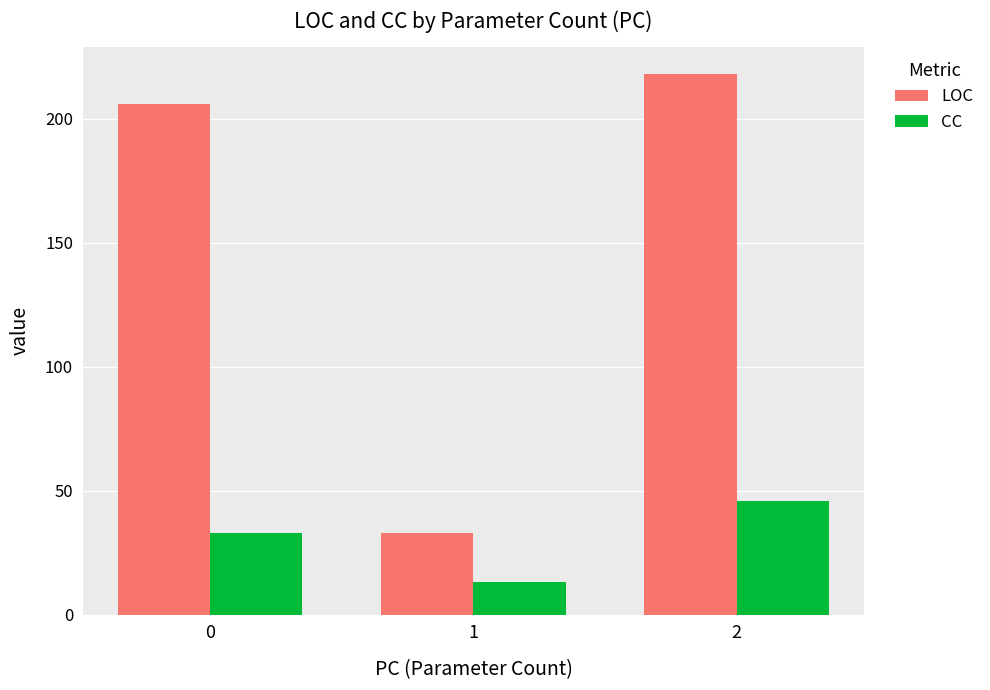

How many bars are there in each group?

2